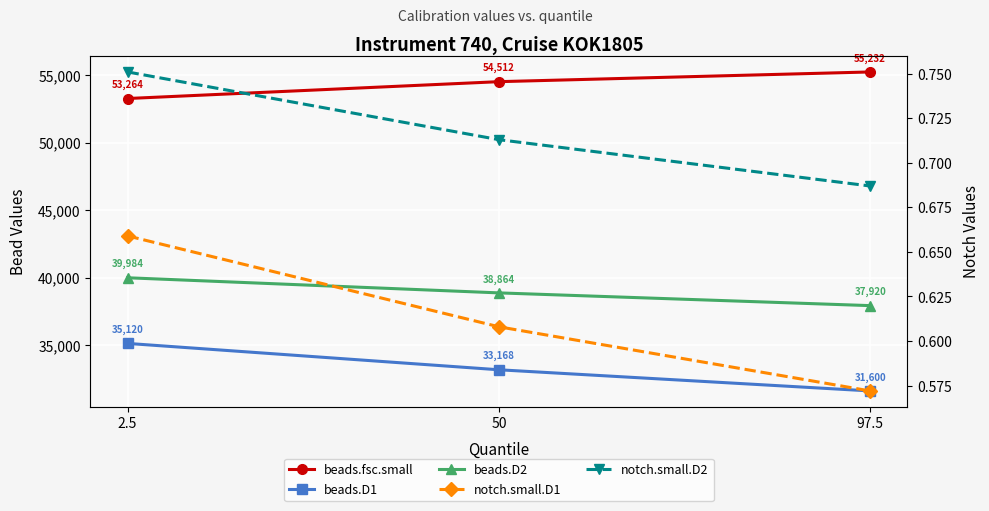

Rank the categories by notch.small.D1 value from lowest to highest.

97.5, 50, 2.5